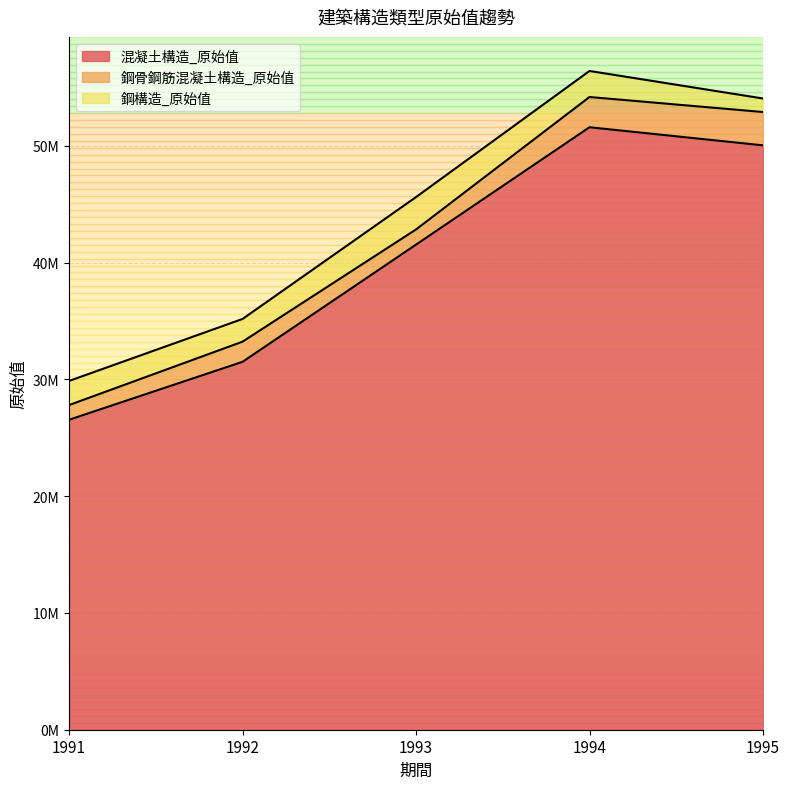

How many distinct data groups are displayed?

3